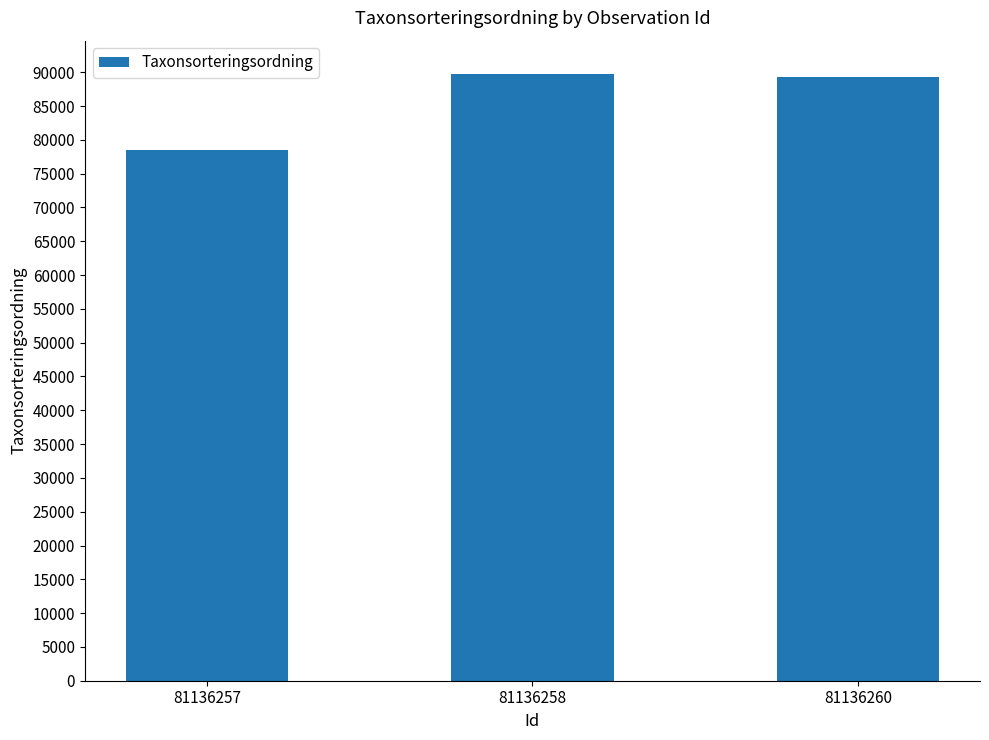

True or false: the data shows 132887 at 81136258.

False